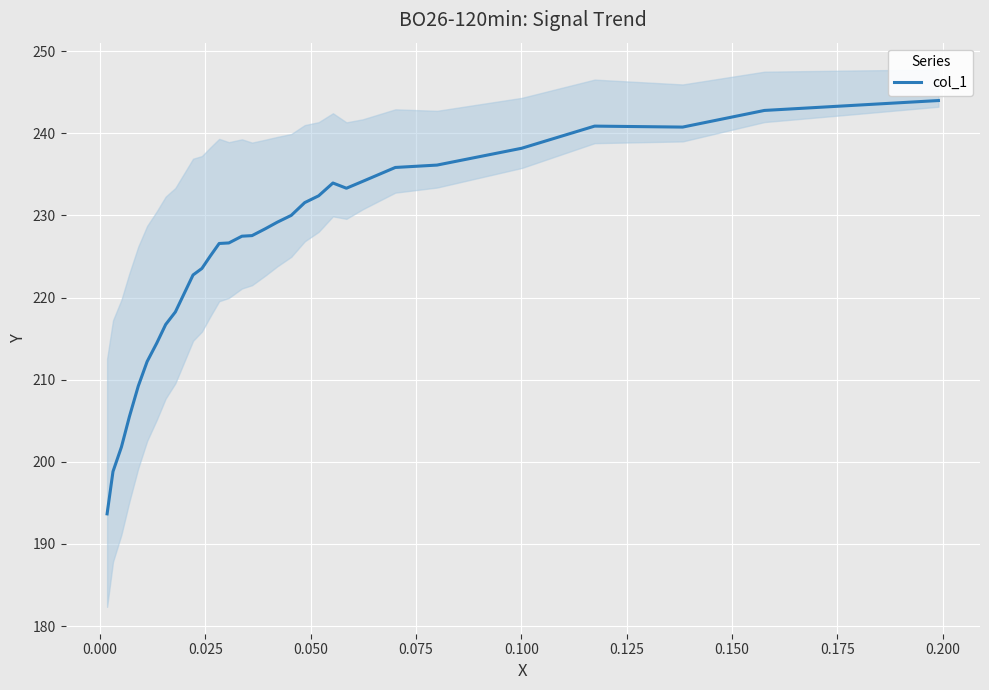

What is the sum of all values?

7445.7